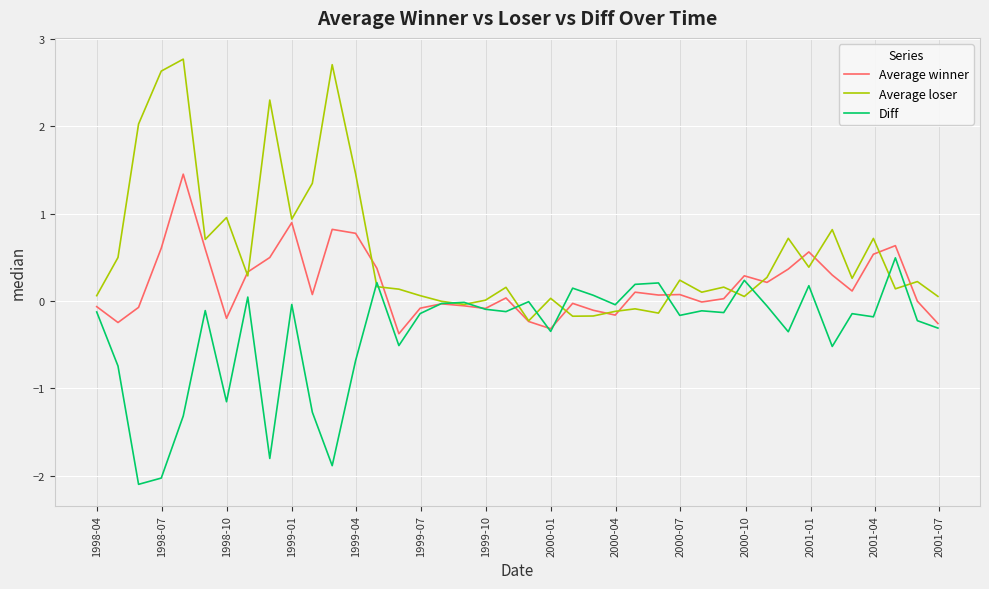

Which series has the largest range (max minus min)?

Average loser